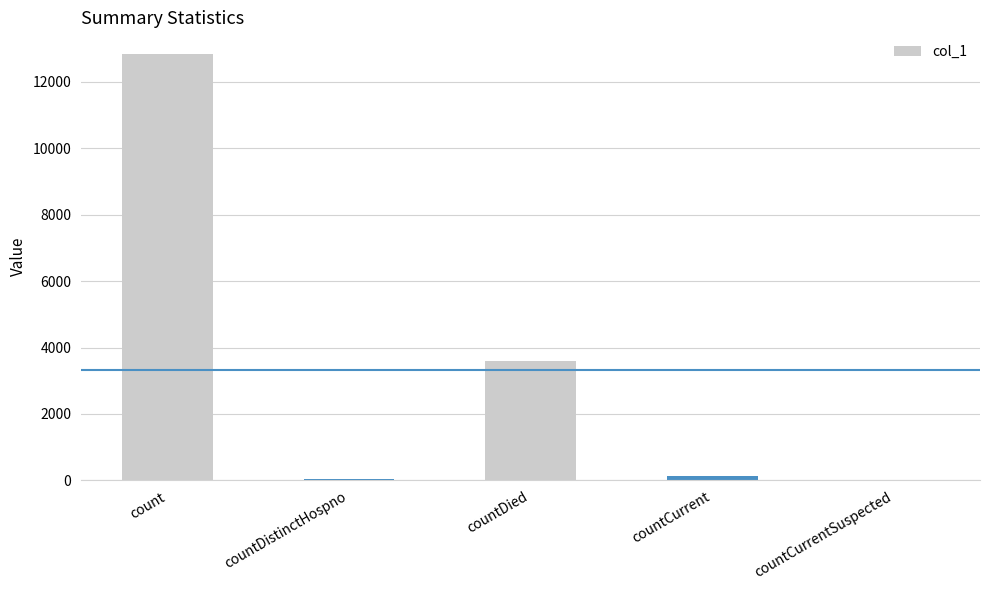

What is the greatest value displayed?

12840